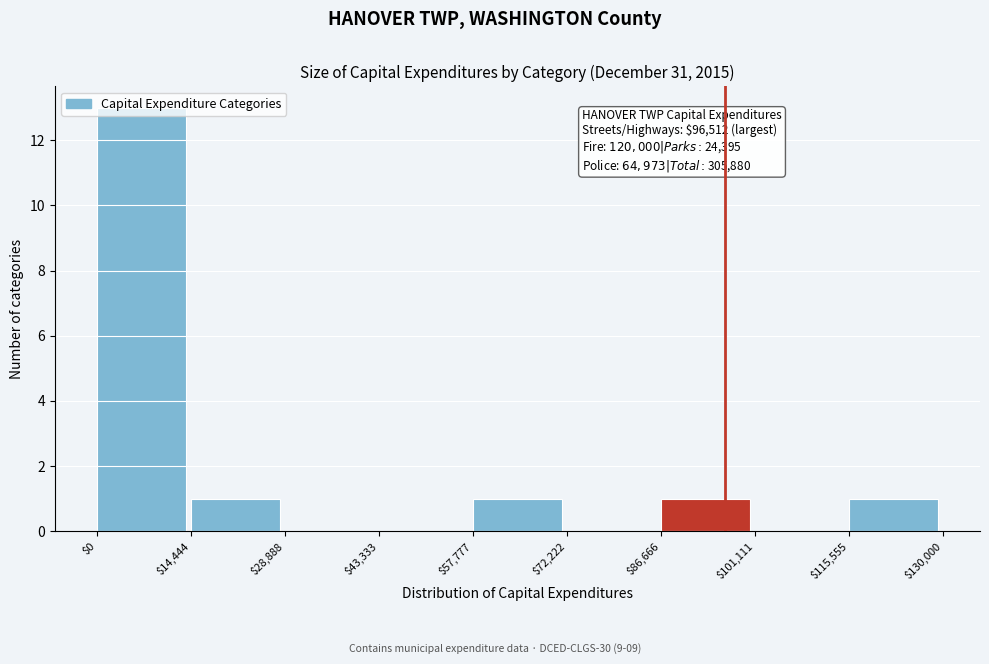

Over which range of the x-axis is the bar tallest?

$0 to $14,444